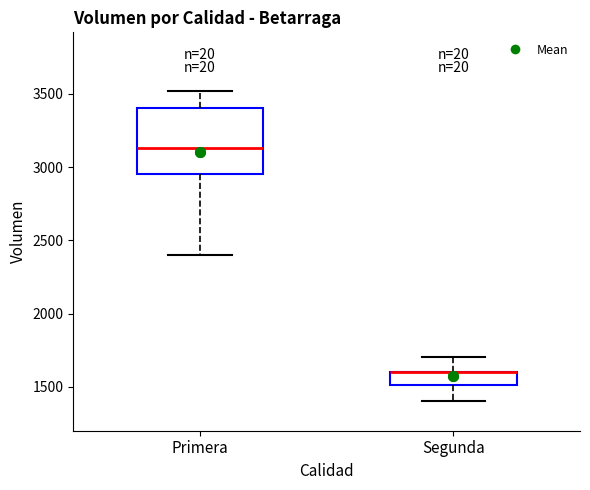

Reading left to right, read every box against the y-axis: the position of its median line, the range the box covers, and the ends of its whiskers. The values are not printed on the chart, so give them approximately, as read against the axis.

Primera: median 3150, box 2950 to 3400, whiskers 2400 to 3500
Segunda: median 1600 (drawn on the box's upper edge), box 1500 to 1600, whiskers 1400 to 1700